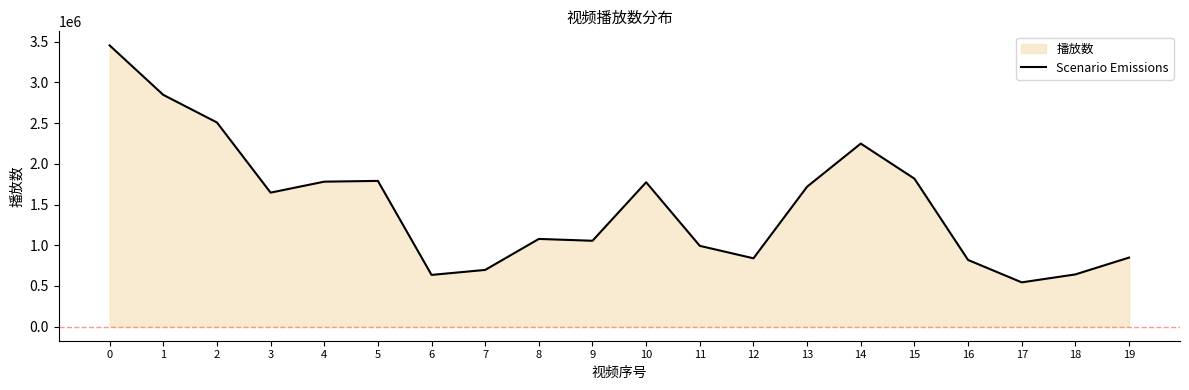

Read the value at 3, to the nearest 100.

1646700